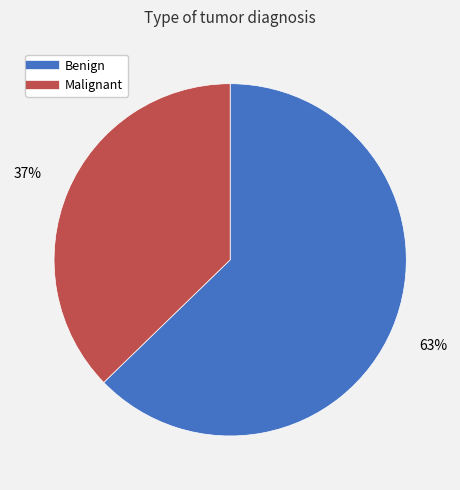

Is it true that Malignant is 37% of the pie?

True